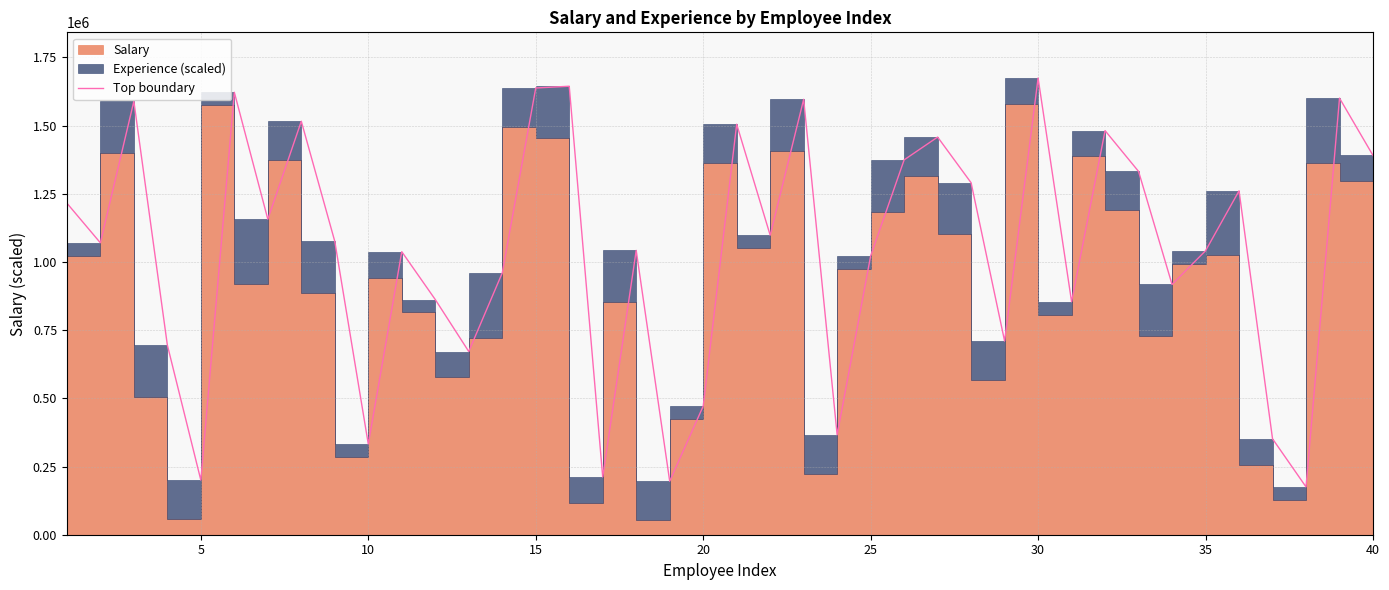

What is the average value?

1042920